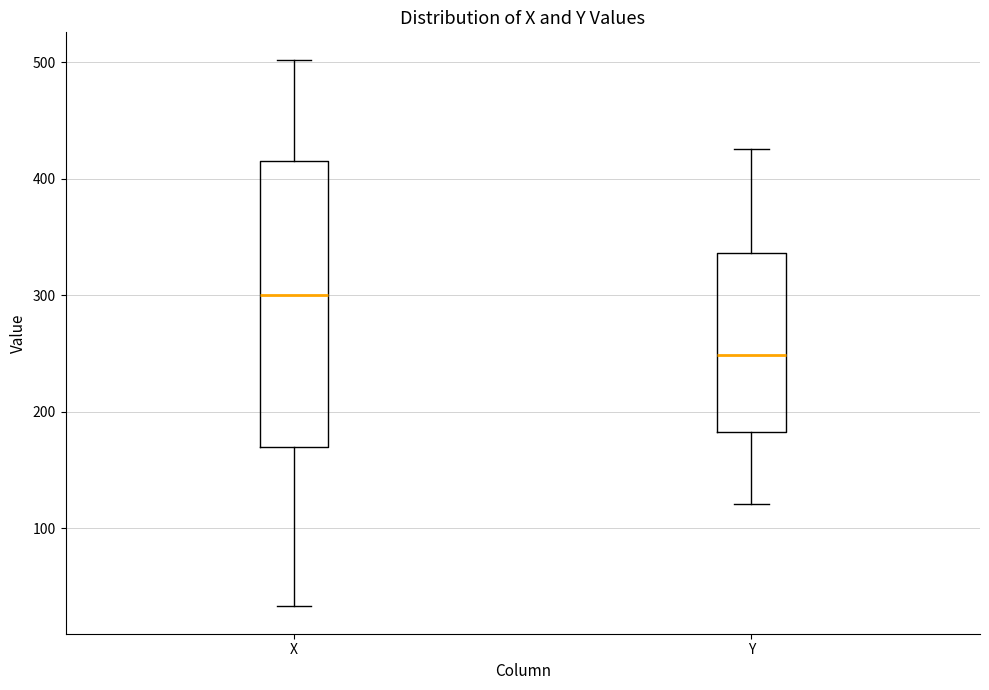

Where does the lower whisker of the box for X end on the y-axis? The values are not printed on the chart, so give them approximately, as read against the axis.

30